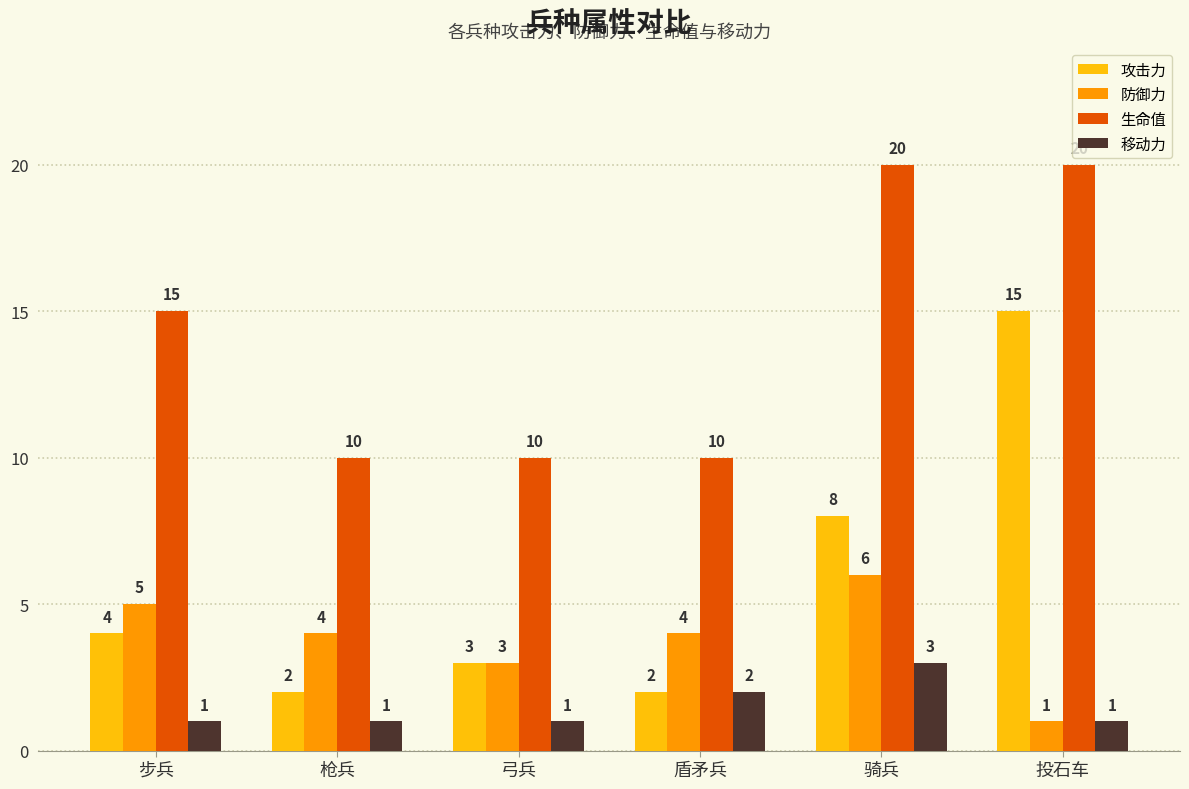

What is the sum of the 生命值 values at 步兵 and 盾矛兵?

25